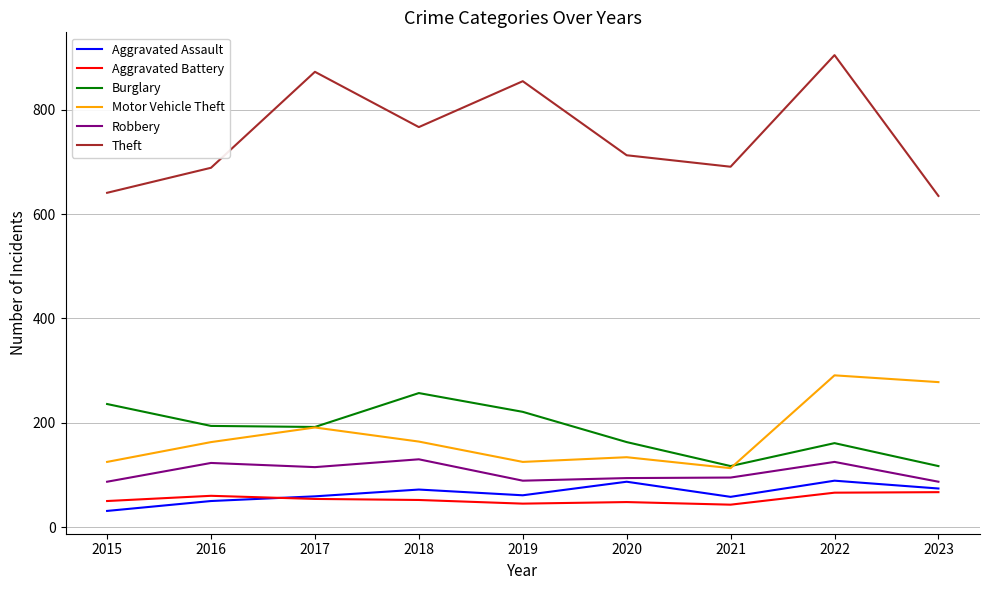

True or false: Motor Vehicle Theft and Aggravated Battery intersect in this chart.

False